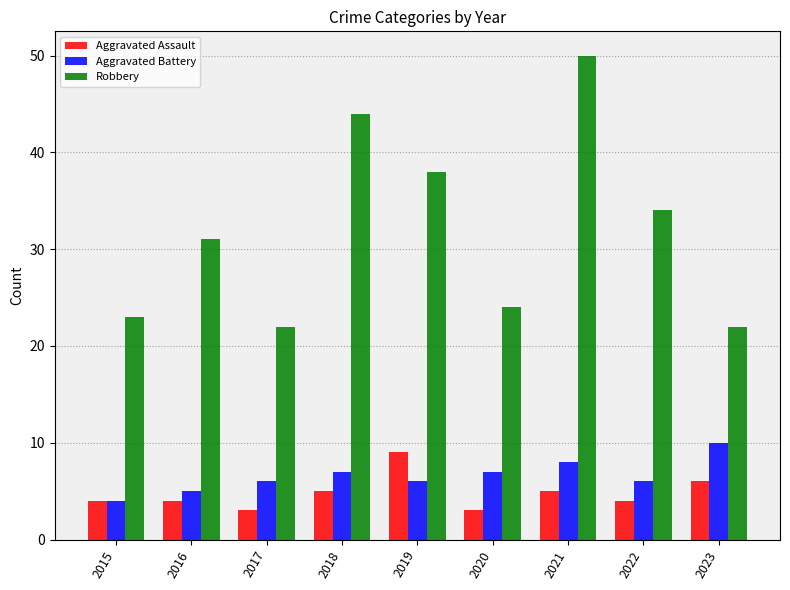

What is the highest value of the Robbery series?

50